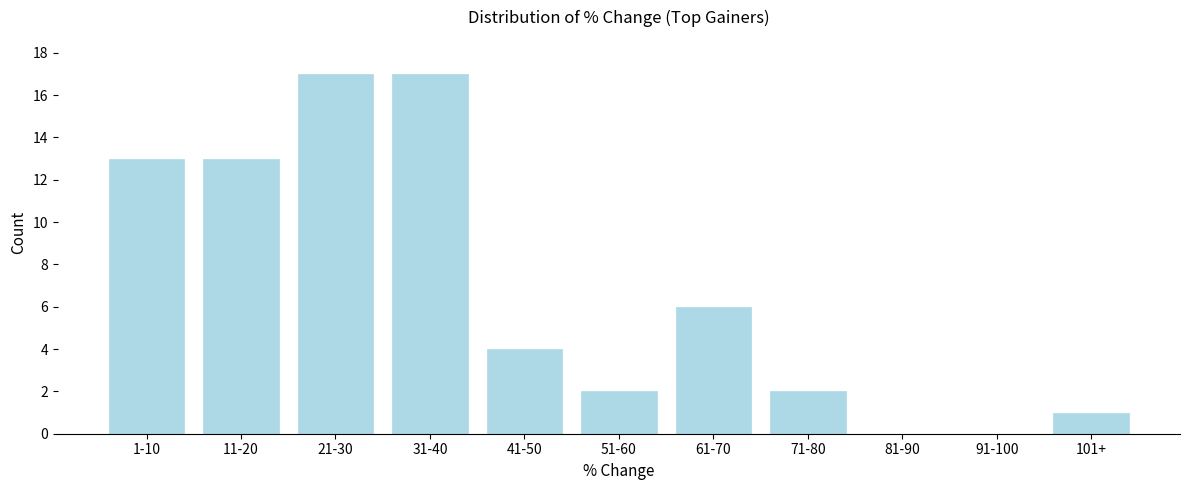

Reading right to left, what are all the values shown in this chart?

101+=1	91-100=0	81-90=0	71-80=2	61-70=6	51-60=2	41-50=4	31-40=17	21-30=17	11-20=13	1-10=13